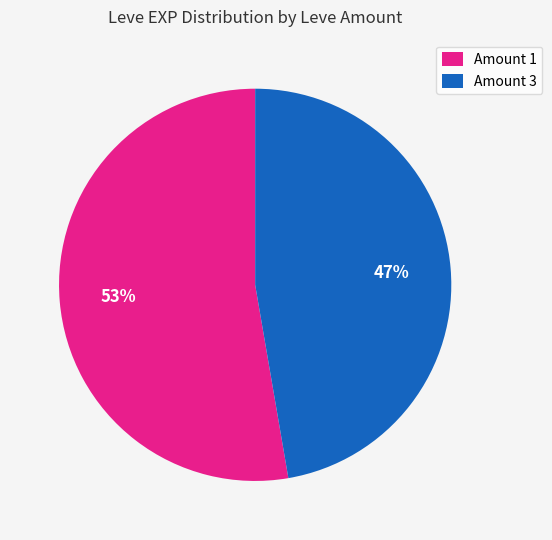

What is the ratio of the value at Amount 3 to the value at Amount 1?

0.9